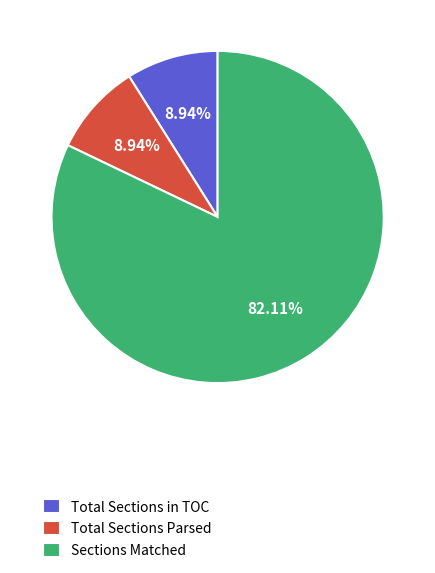

Which has a higher value, Sections Matched or Total Sections in TOC?

Sections Matched